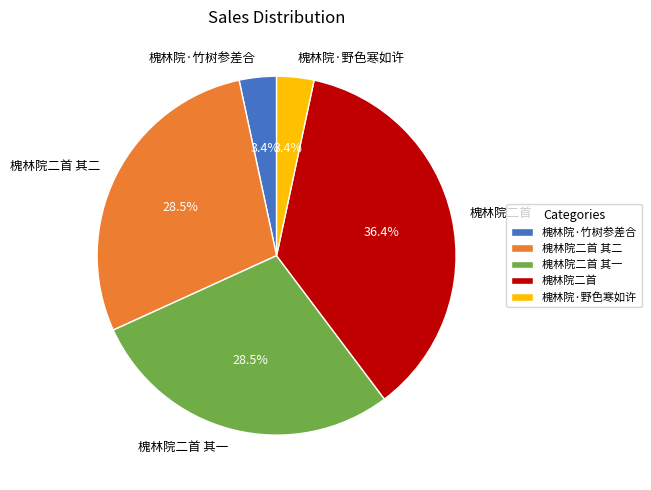

Do 槐林院二首 and 槐林院二首 其一 together represent more than half of the pie?

Yes